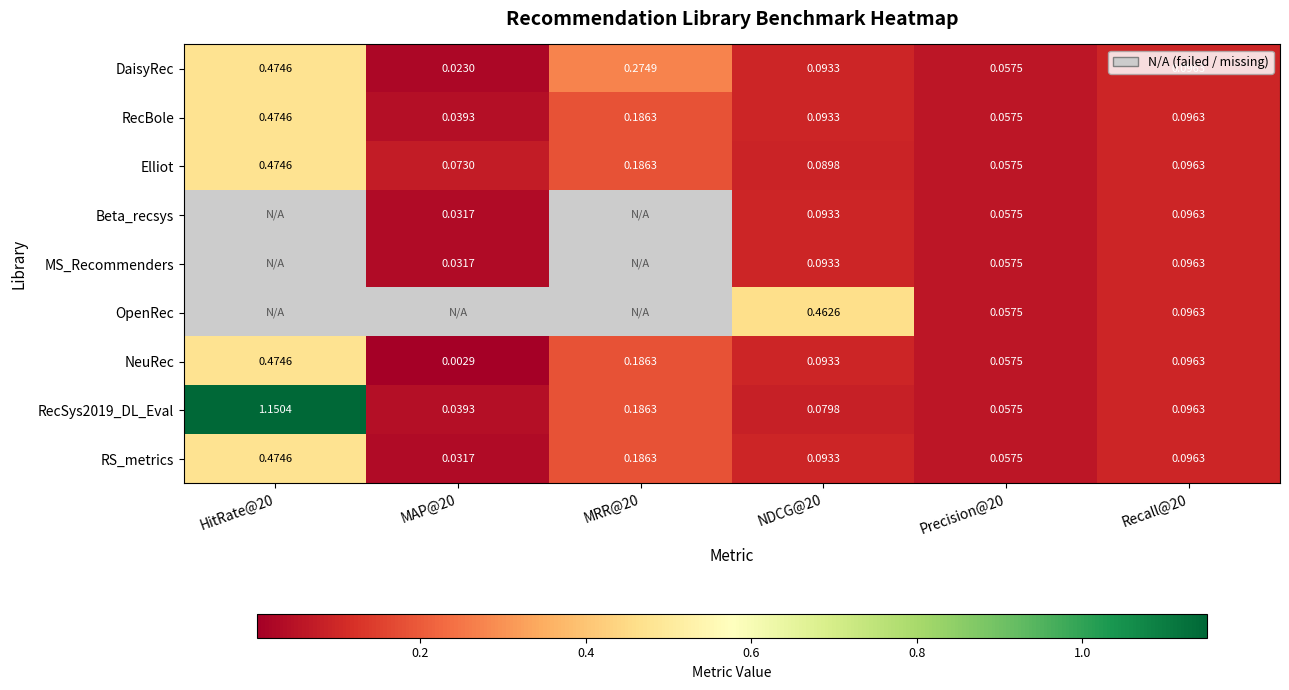

At how many categories does at least one series exceed 0?

6